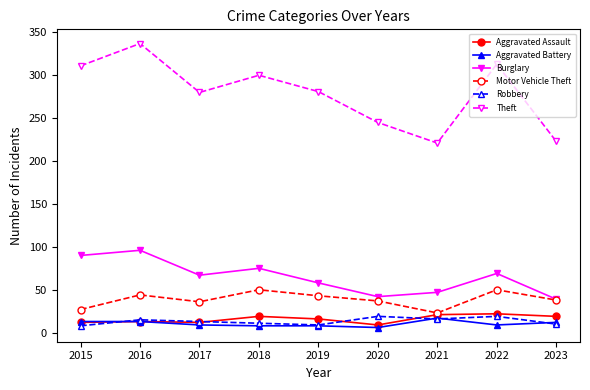

Which series has the largest total across all categories?

Theft